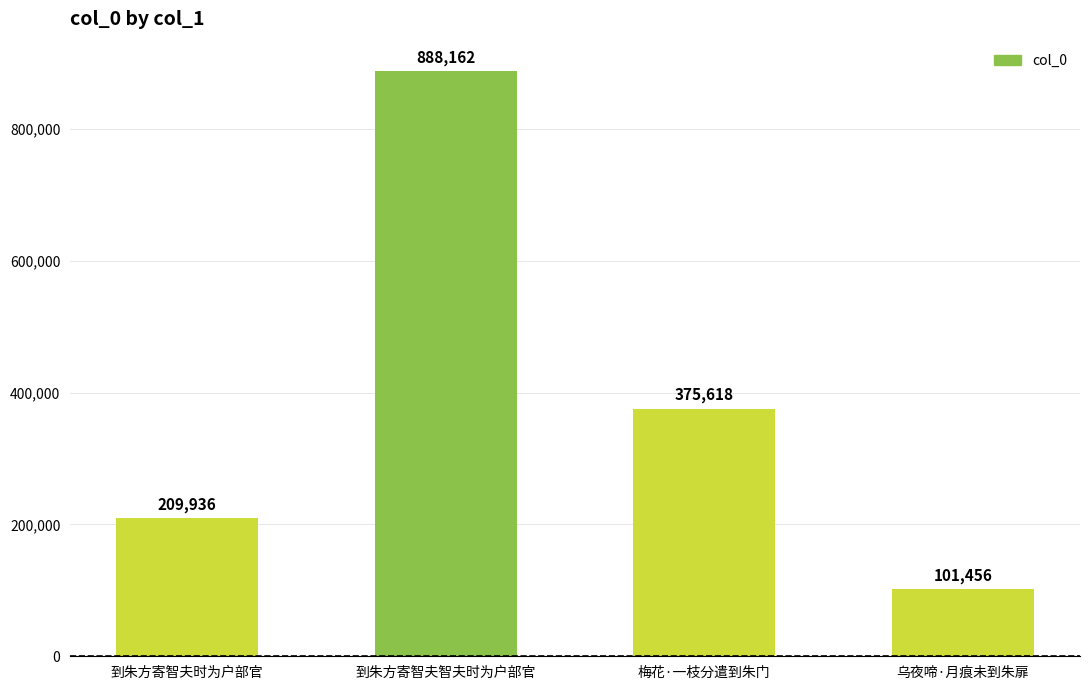

What is the value of the 1st bar from the left?

209936